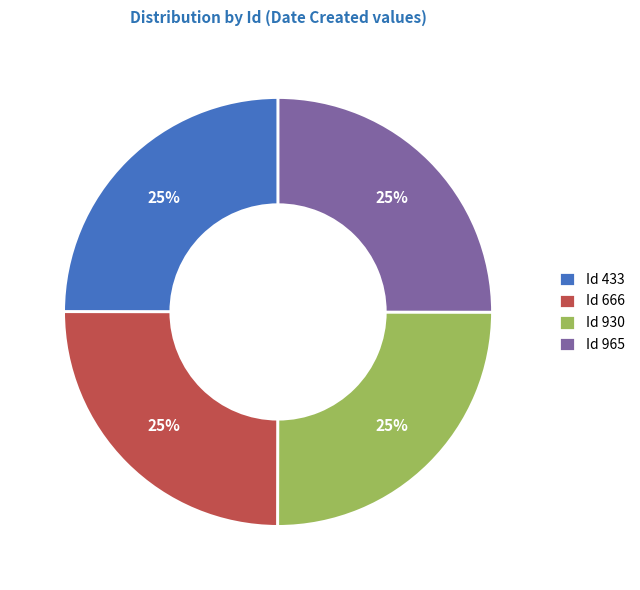

Approximately how many times larger is the value at Id 666 compared to Id 930?

1.0